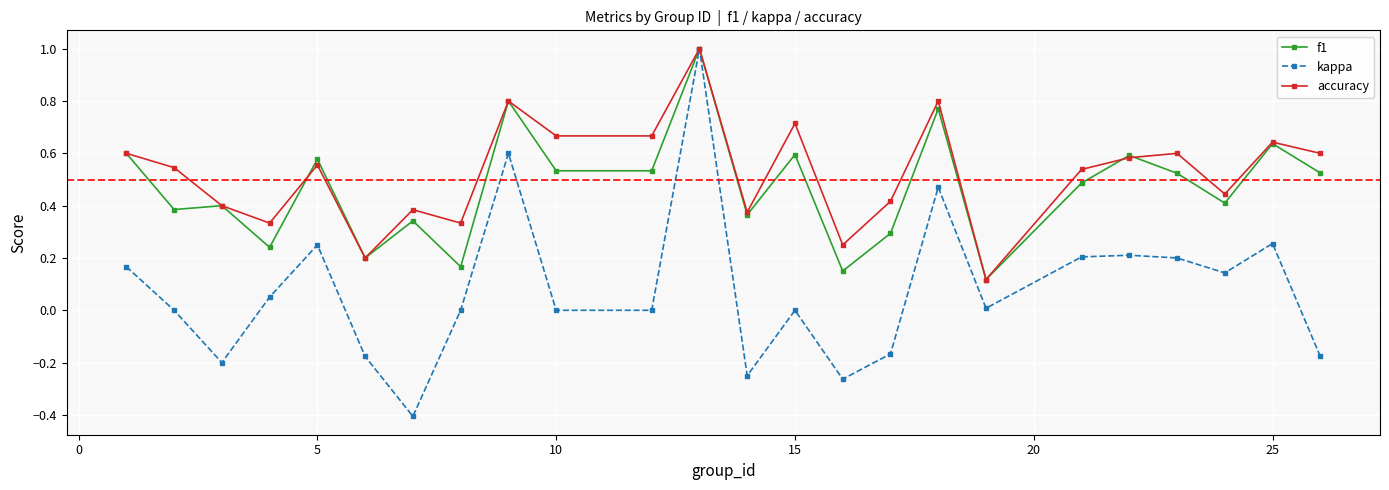

What is the minimum value shown in the chart?

-0.4